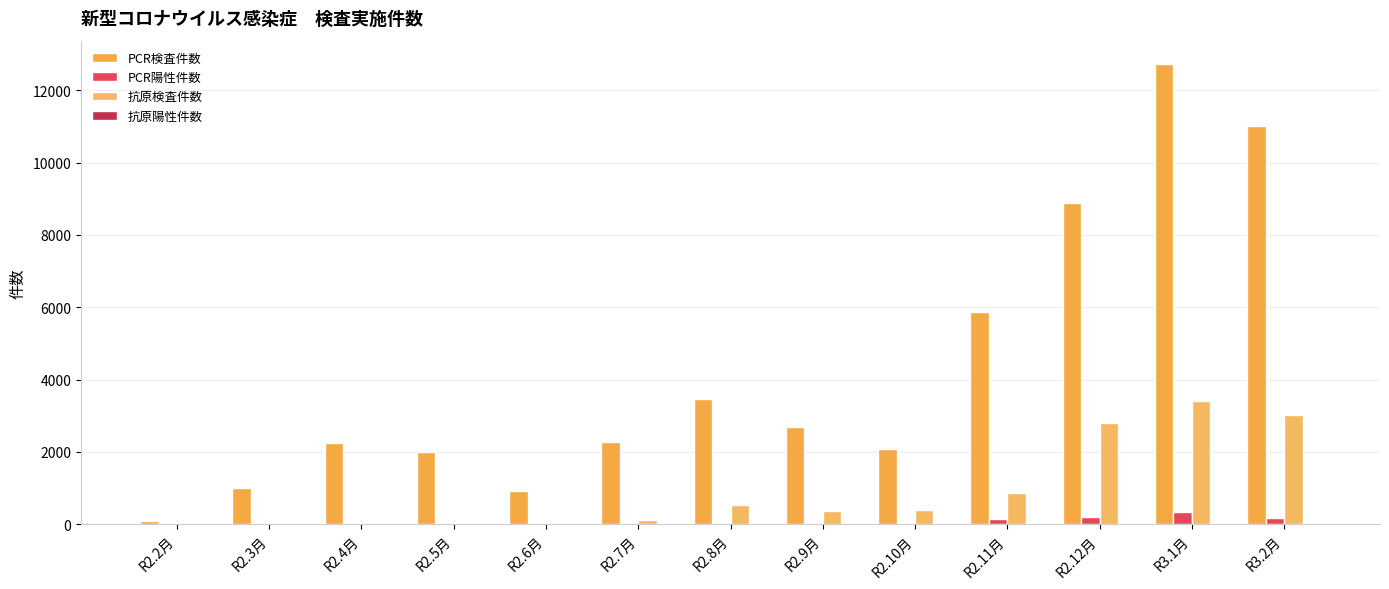

What is the difference between the highest and lowest values at R2.2月?

82